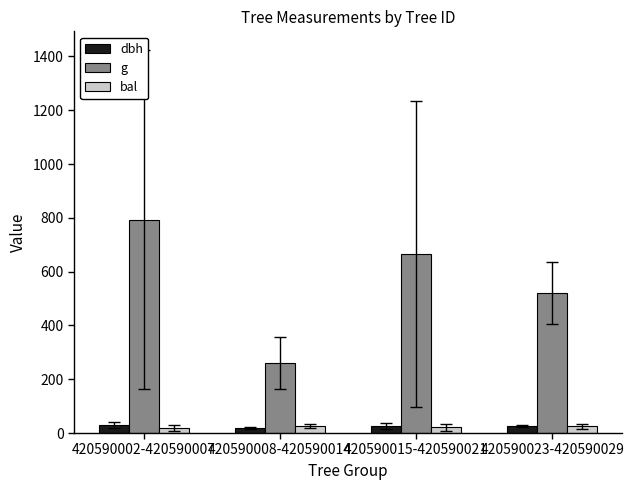

True or false: g has a value of 406.4 at 420590015-420590021.

False